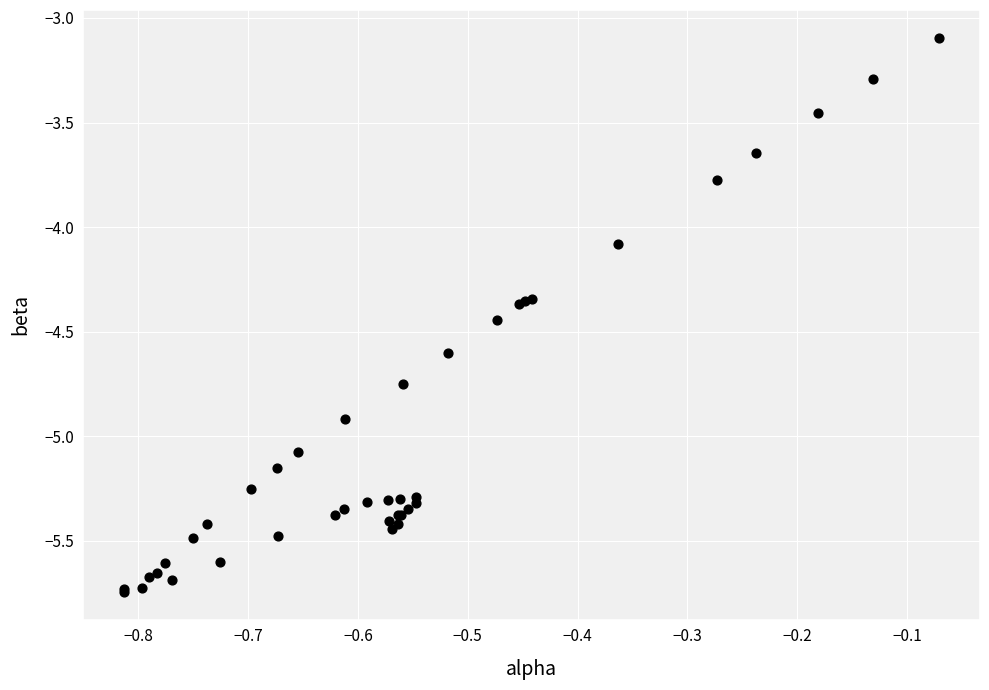

What Y value in the scatter plot is closest to -4?

-4.1